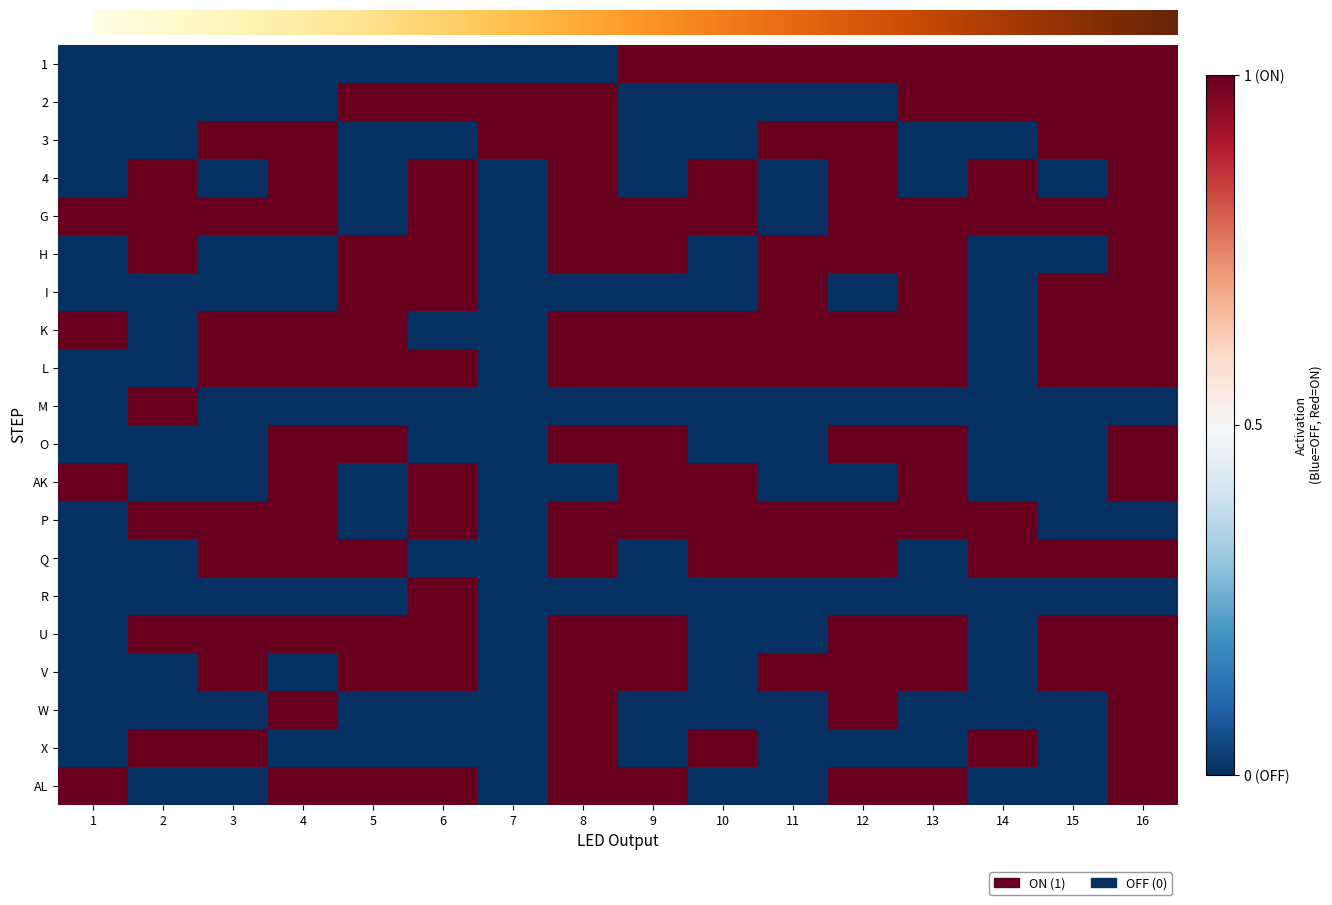

At which label does AK reach its minimum?

2